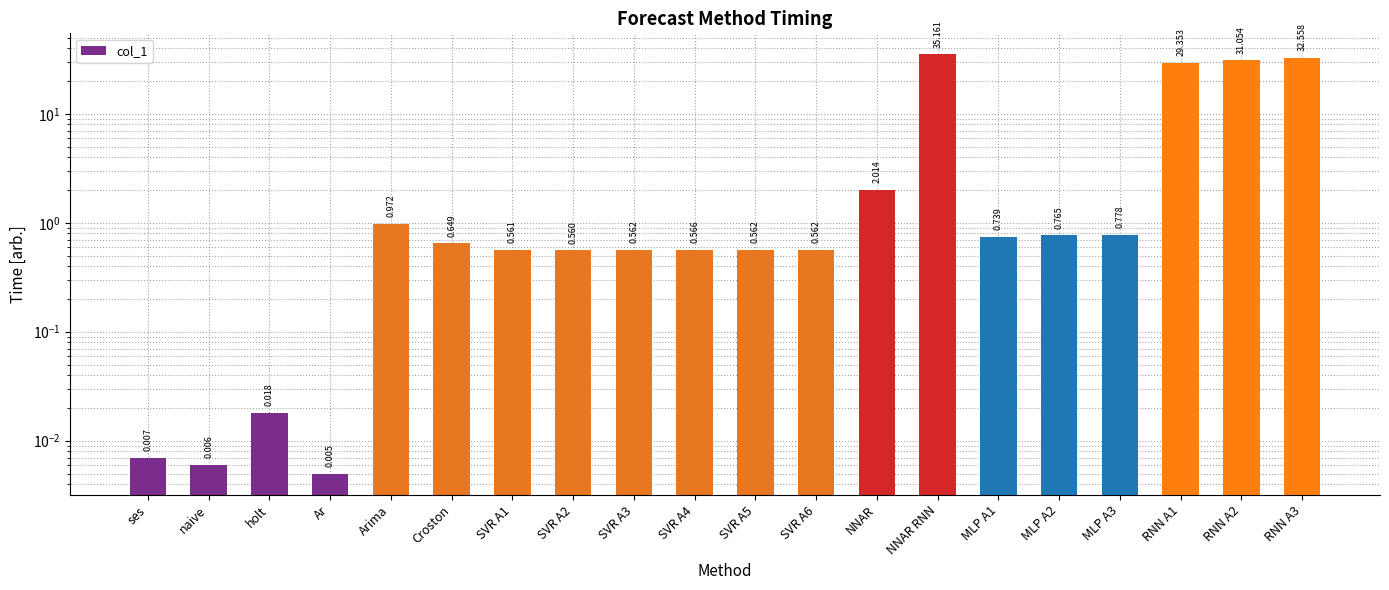

At which category does the chart reach its peak across all series?

NNAR RNN